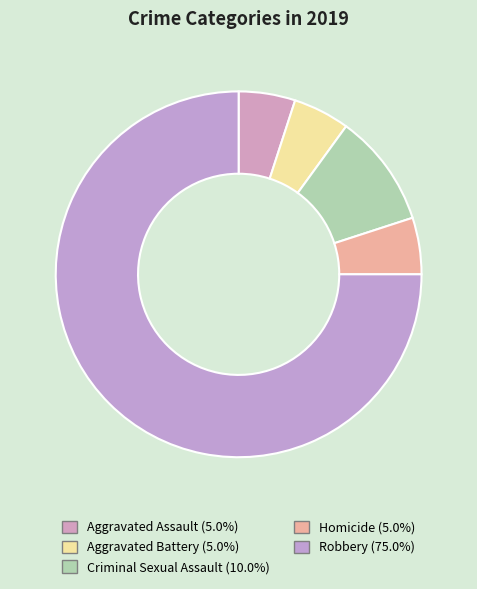

What is the majority slice?

Robbery